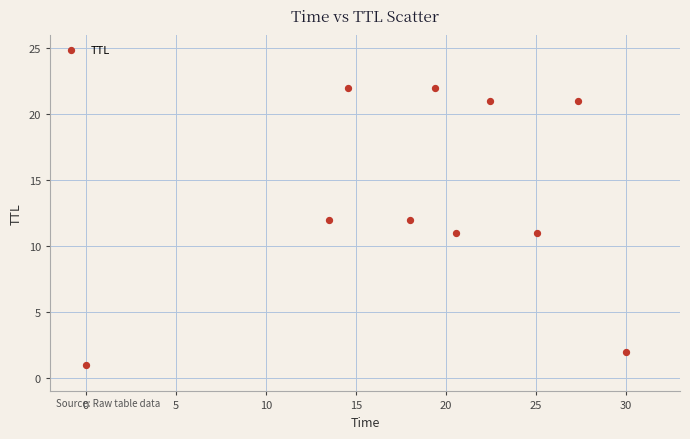

What is the range of Y values (max minus min)?

21